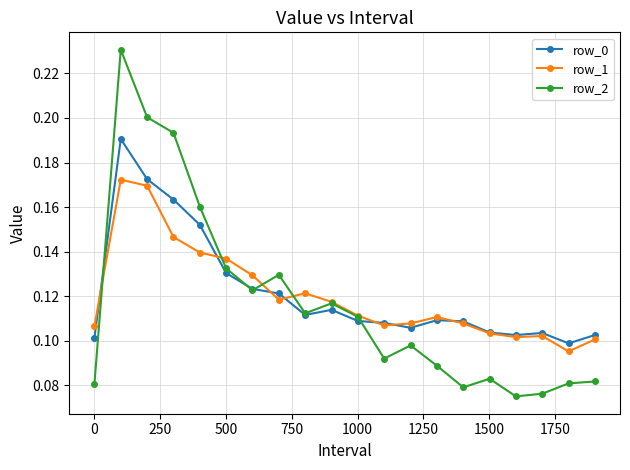

At how many categories does at least one series exceed 0?

20